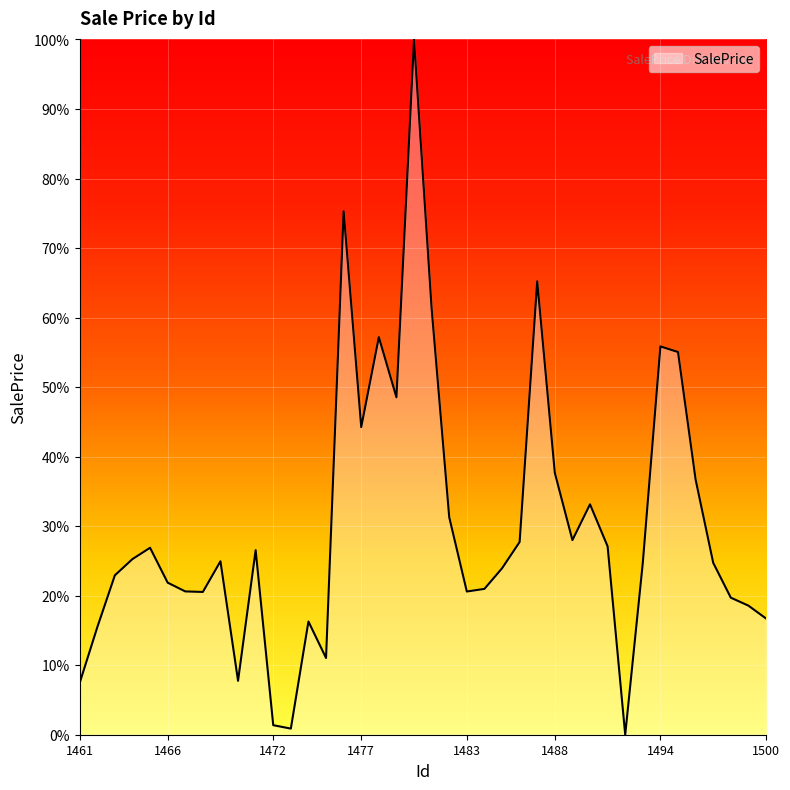

What is the maximum value shown in the chart?

100.0